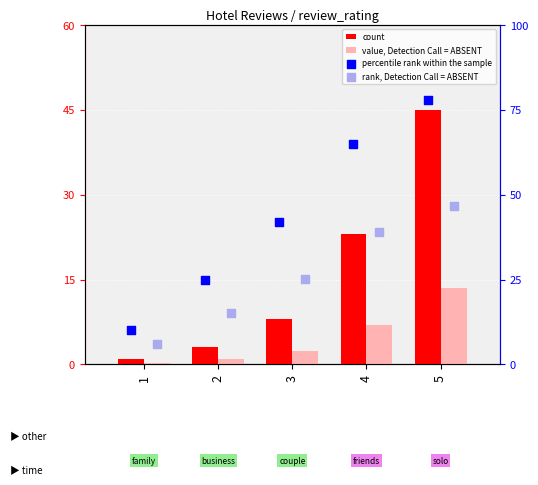

Which series contains the highest Y value?

percentile rank within the sample